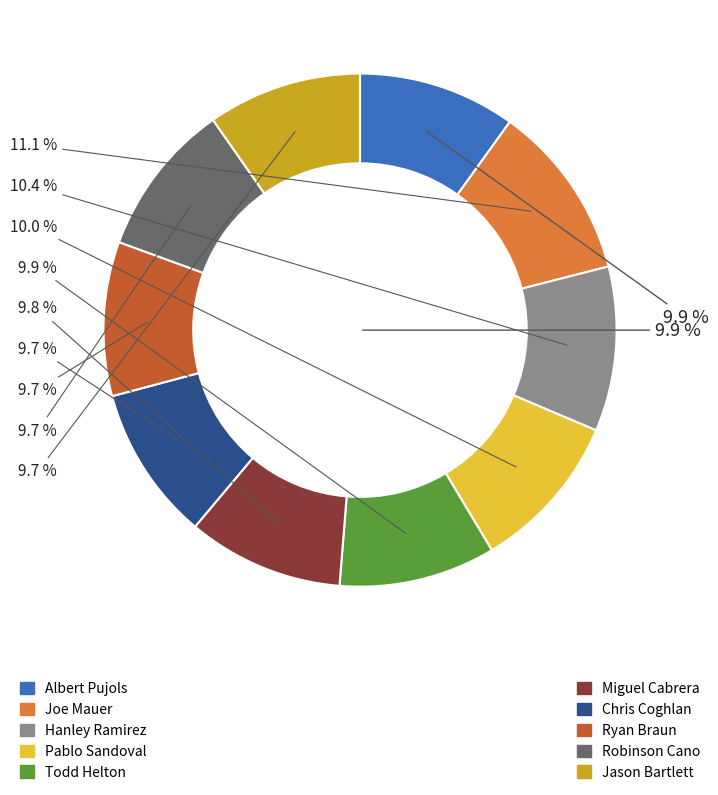

Between Robinson Cano and Pablo Sandoval, which is larger?

Pablo Sandoval